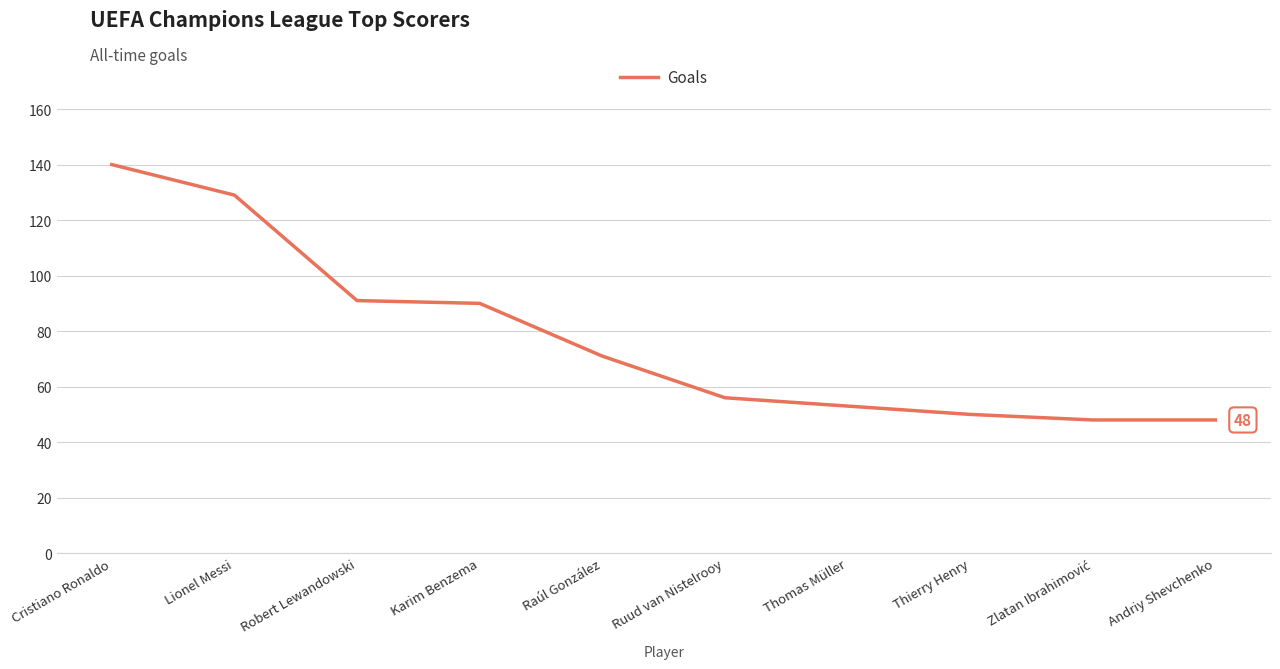

How many lines are shown in the chart?

1